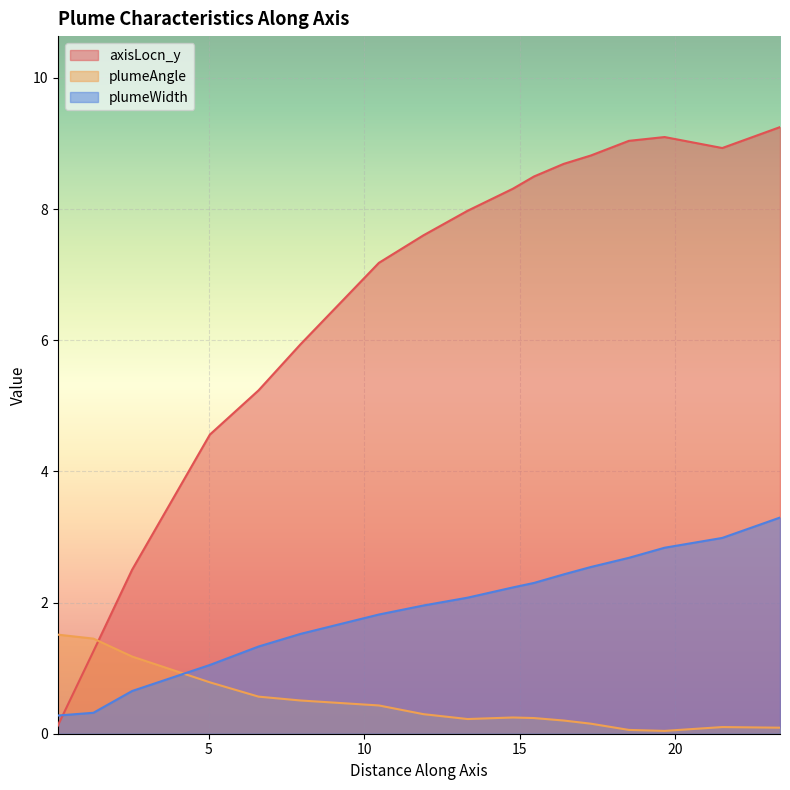

What are all the series names shown in the legend?

axisLocn_y, plumeAngle, plumeWidth